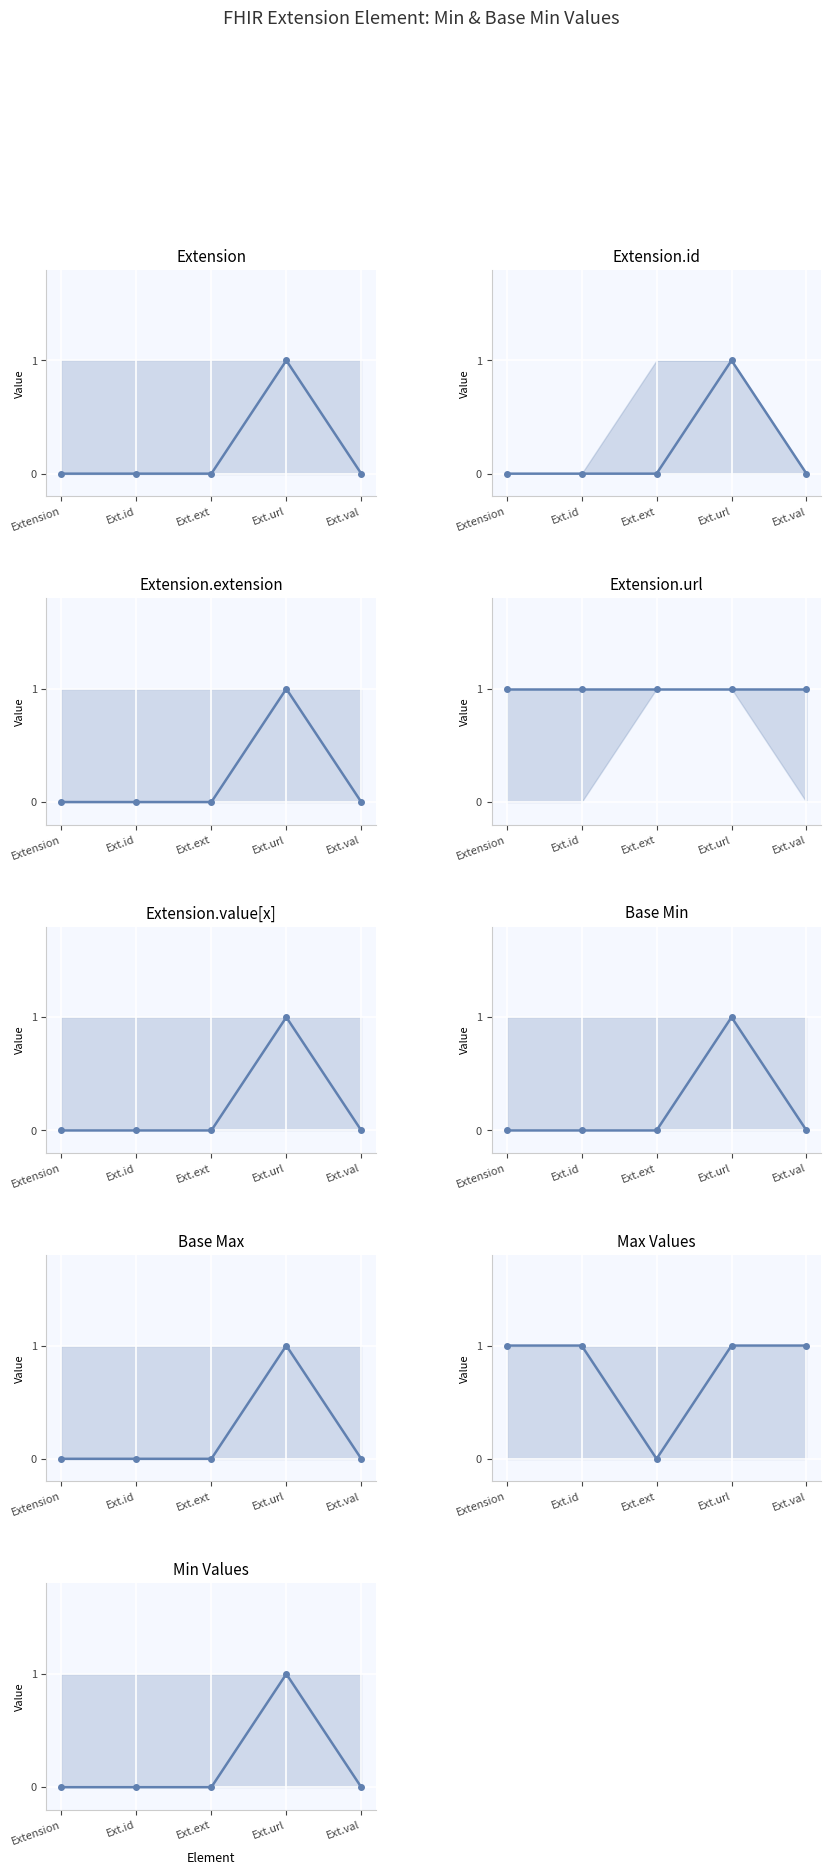

The value of Extension.value[x] at min is 0. True or false?

True